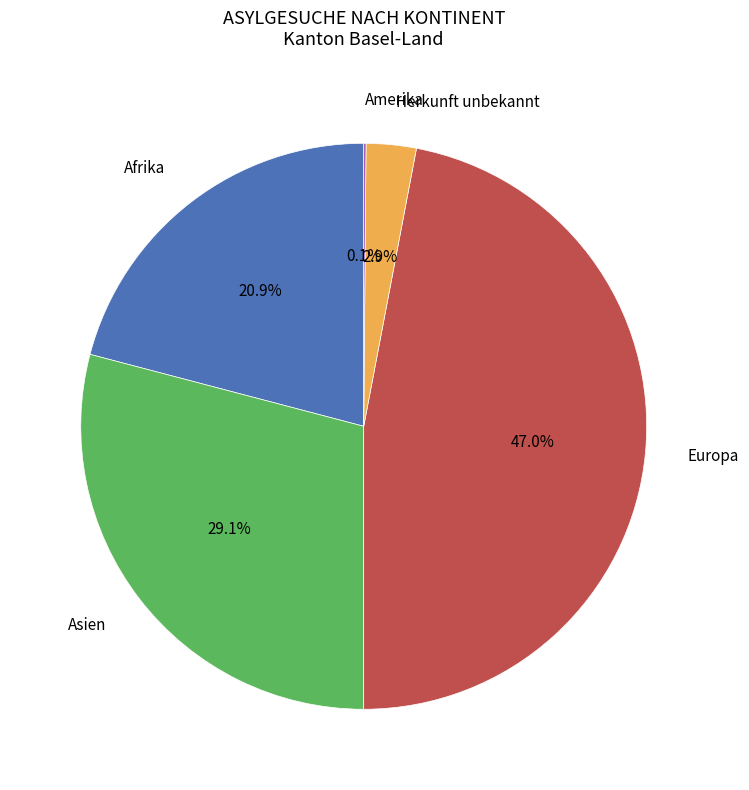

Is there any slice that represents more than half of the pie?

No